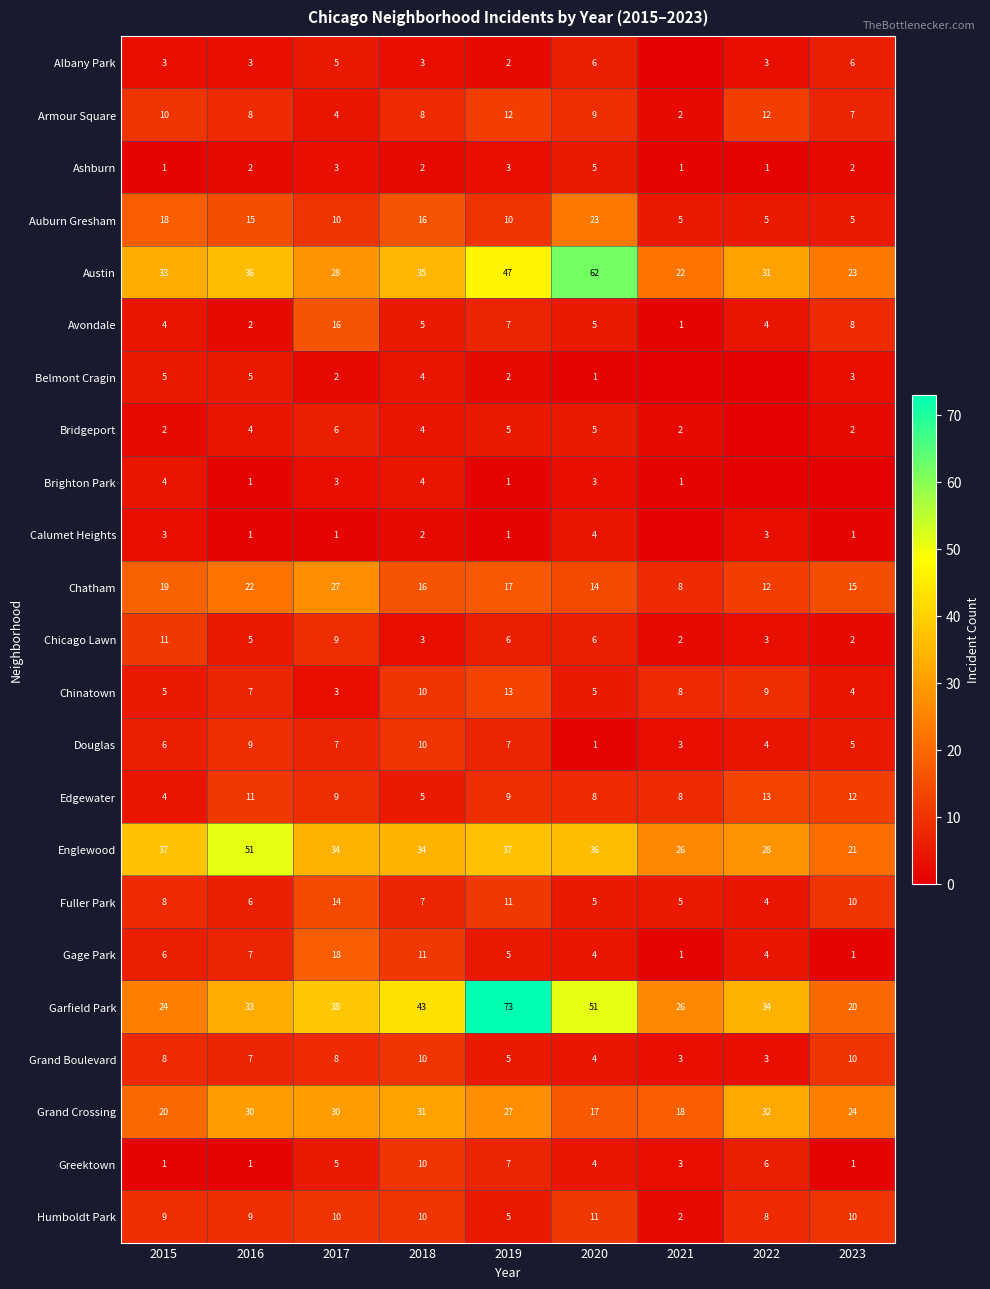

Is the value of Chinatown at 2021 greater than the value of Chatham at 2023?

No